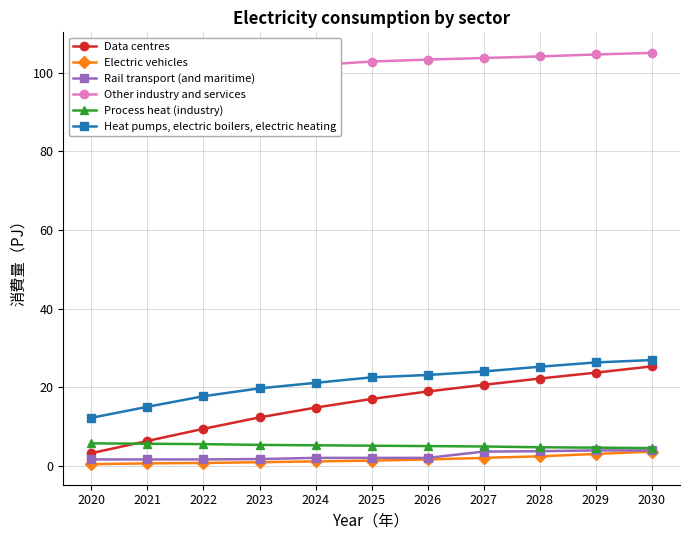

Reading left to right, what are all the values shown in this chart?

Data centres: 2020=3.2	2021=6.3	2022=9.4	2023=12.3	2024=14.8	2025=17.0	2026=18.9	2027=20.6	2028=22.2	2029=23.7	2030=25.3
Electric vehicles: 2020=0.4	2021=0.6	2022=0.7	2023=0.9	2024=1.1	2025=1.3	2026=1.6	2027=2.0	2028=2.4	2029=3.0	2030=3.6
Rail transport (and maritime): 2020=1.6	2021=1.6	2022=1.6	2023=1.7	2024=2.0	2025=2.0	2026=2.0	2027=3.6	2028=3.7	2029=3.9	2030=3.9
Other industry and services: 2020=98.3	2021=99.2	2022=100.1	2023=101.1	2024=102.0	2025=102.9	2026=103.4	2027=103.8	2028=104.2	2029=104.7	2030=105.1
Process heat (industry): 2020=5.7	2021=5.6	2022=5.5	2023=5.3	2024=5.2	2025=5.1	2026=5.0	2027=4.9	2028=4.7	2029=4.6	2030=4.5
Heat pumps, electric boilers, electric heating: 2020=12.2	2021=15.0	2022=17.7	2023=19.7	2024=21.1	2025=22.5	2026=23.1	2027=24.0	2028=25.2	2029=26.3	2030=26.9